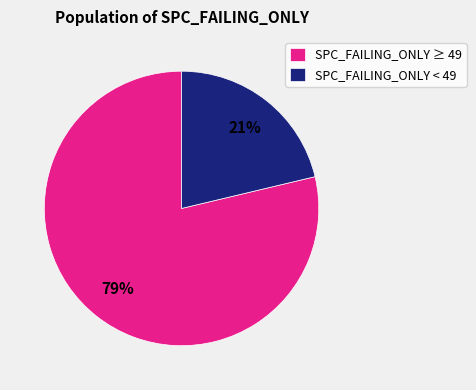

Is there a majority slice in this chart?

Yes